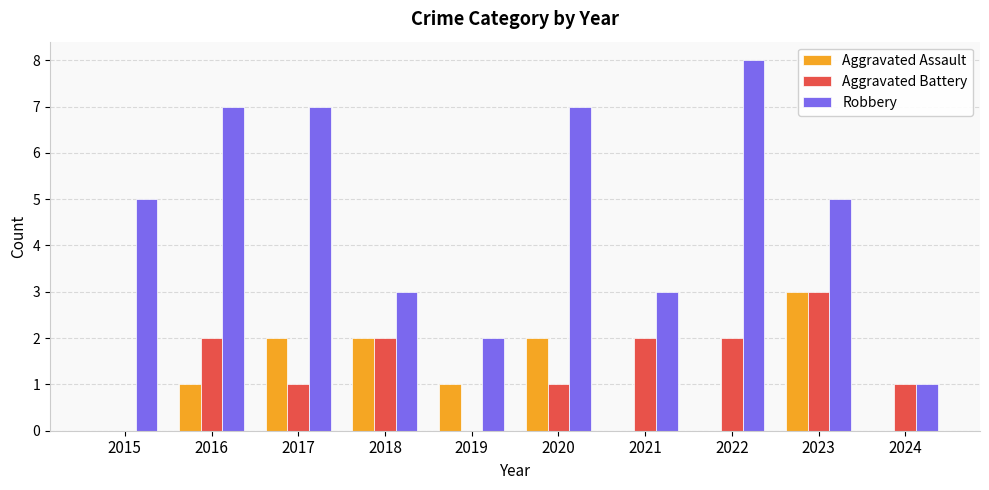

Is it true that Aggravated Assault equals 2 at 2017?

True